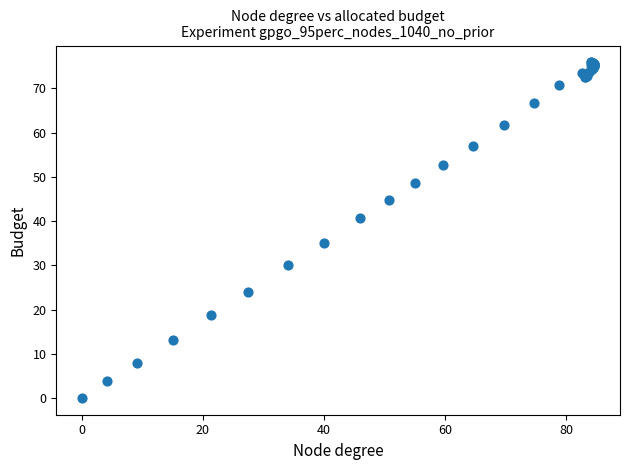

What Y value in the scatter plot is closest to 37?

35.1